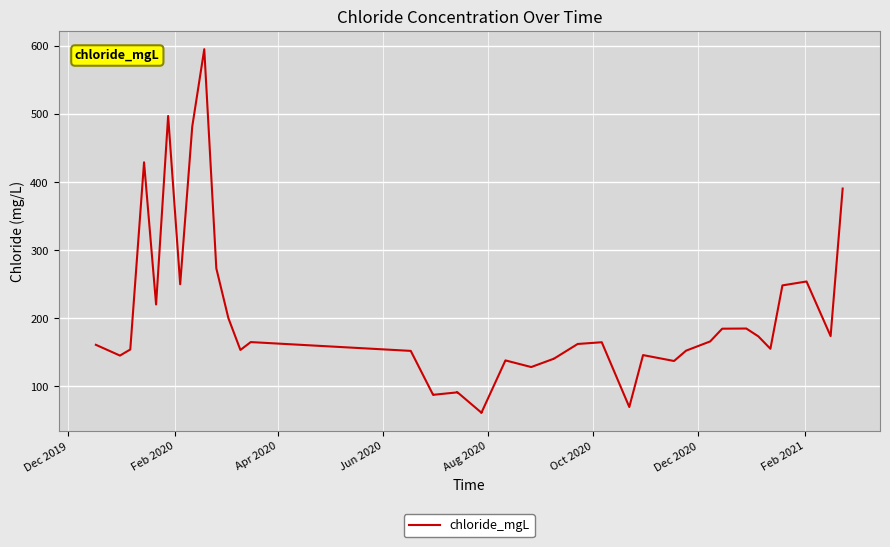

What is the difference between the second highest and minimum values?

436.4